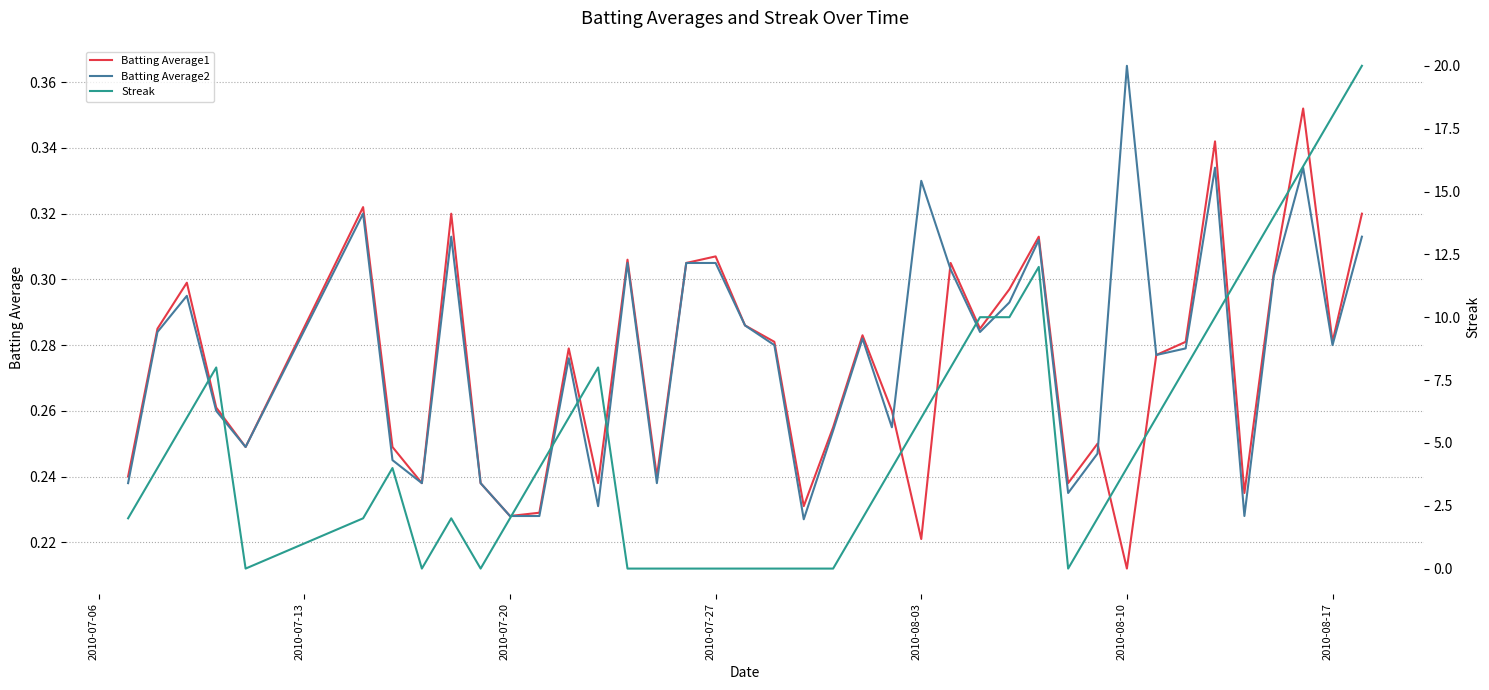

Which category has the lowest value in the Batting Average1 series?

2010-08-10